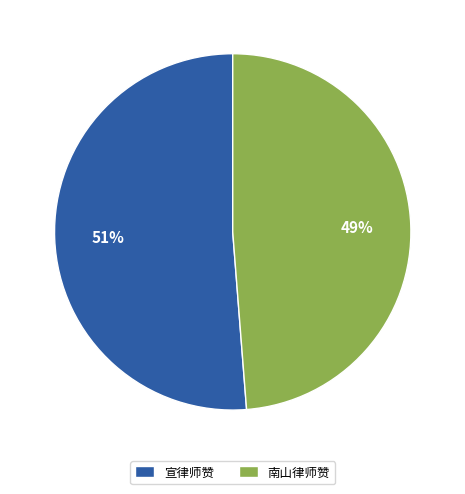

How many segments does this pie chart have?

2